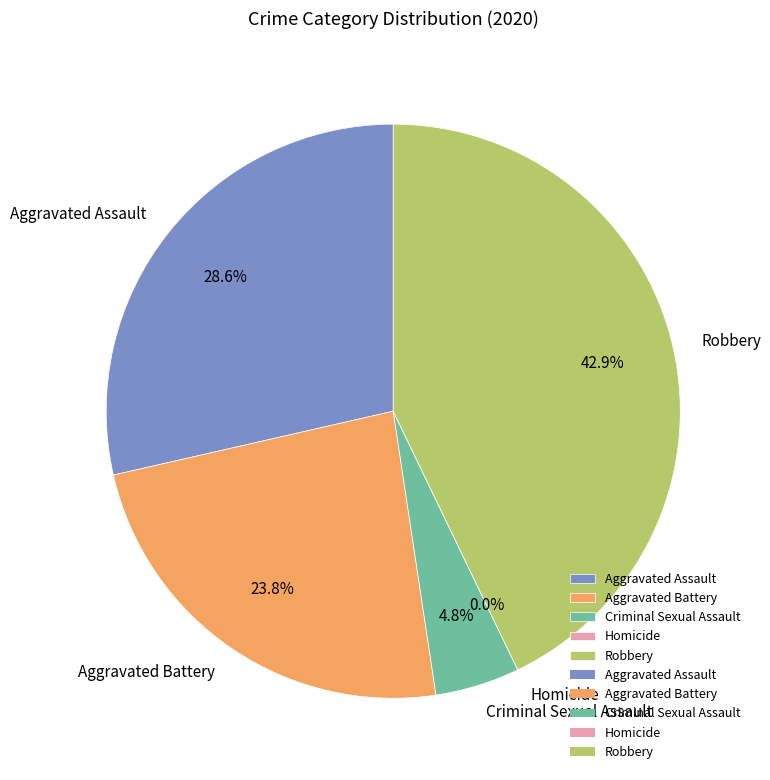

Rank the categories by value from highest to lowest.

Robbery, Aggravated Assault, Aggravated Battery, Criminal Sexual Assault, Homicide